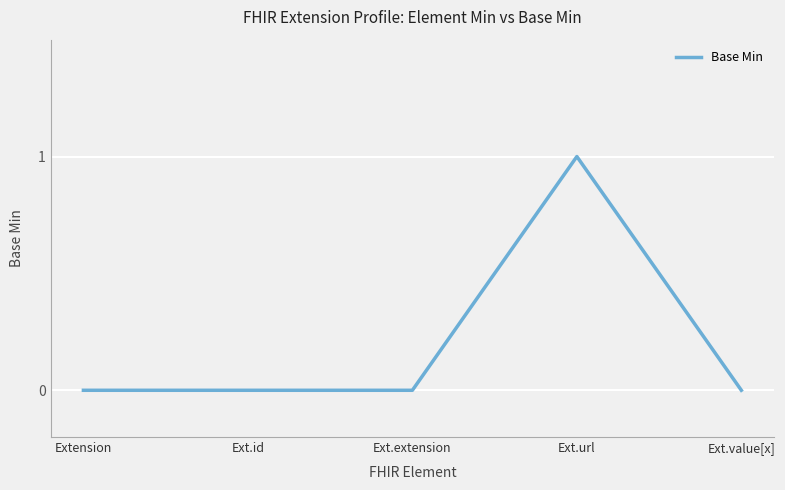

The value at Ext.extension is 0. True or false?

True